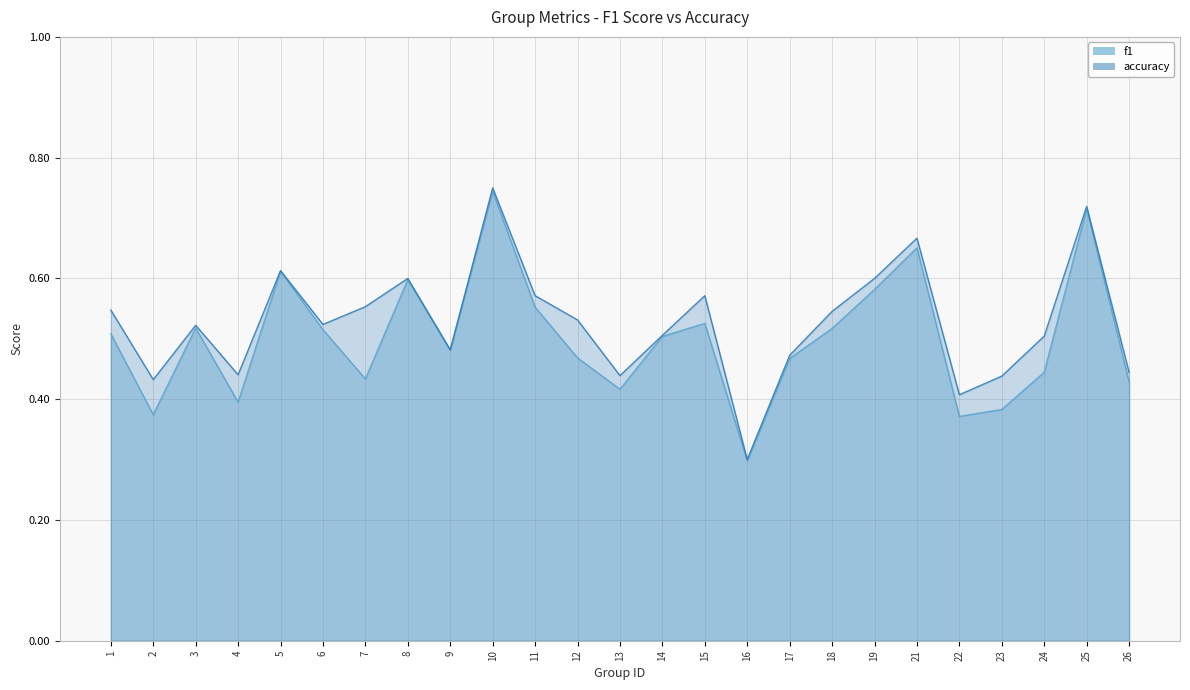

Which category has the lowest value across all series?

16